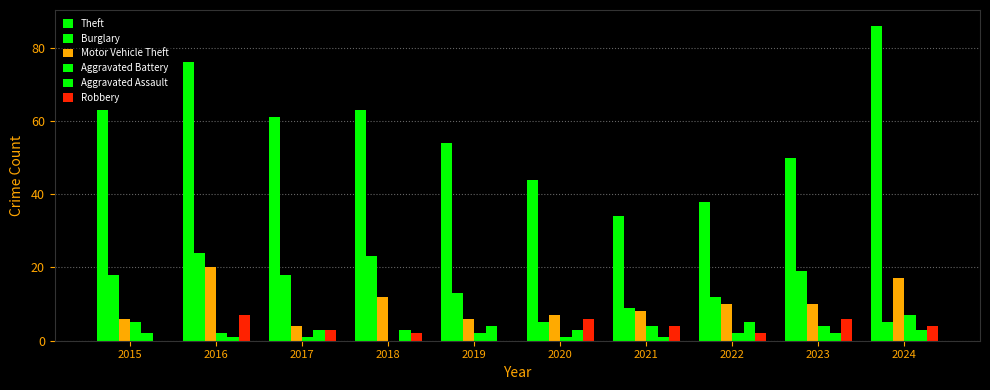

How many groups of bars are there?

10